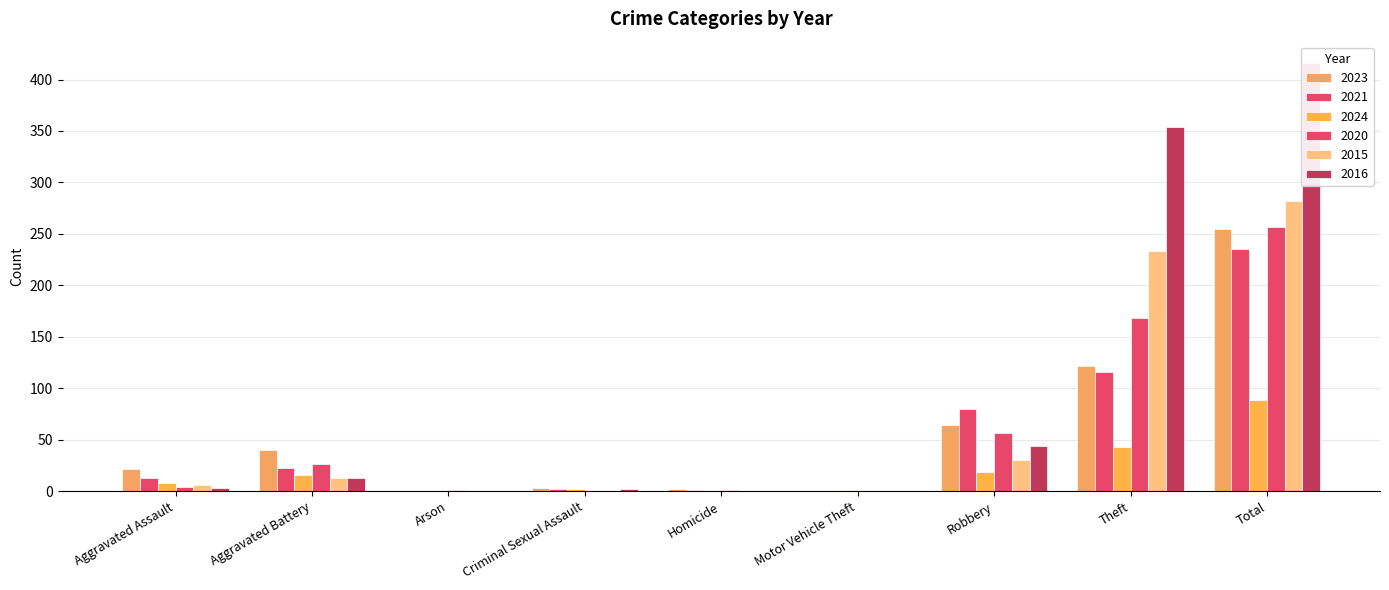

Which label corresponds to the smallest value in the chart?

Arson